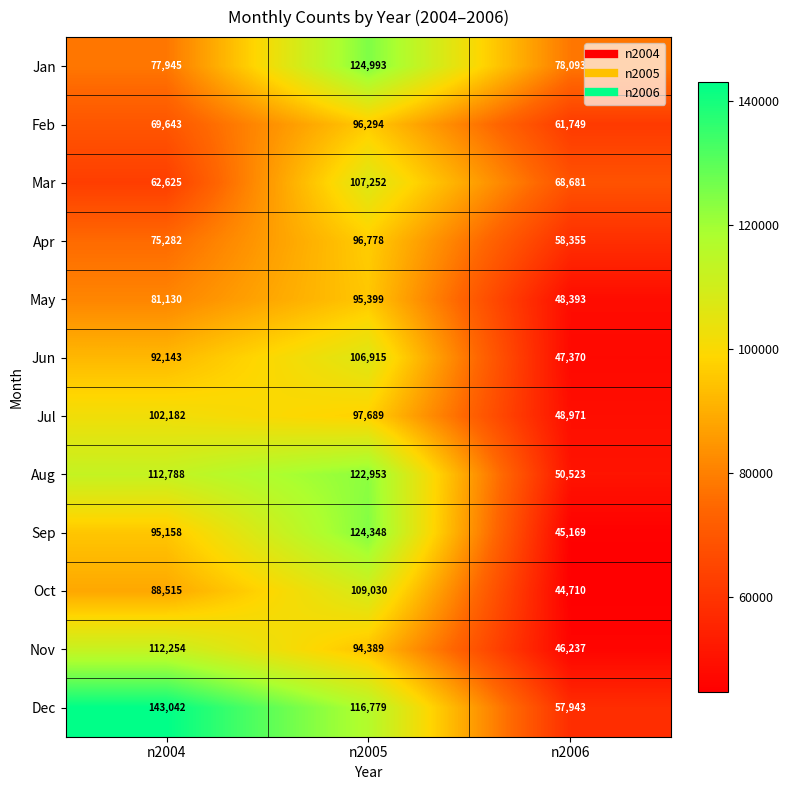

What is the difference between the maximum and minimum values in the Jun series?

59545